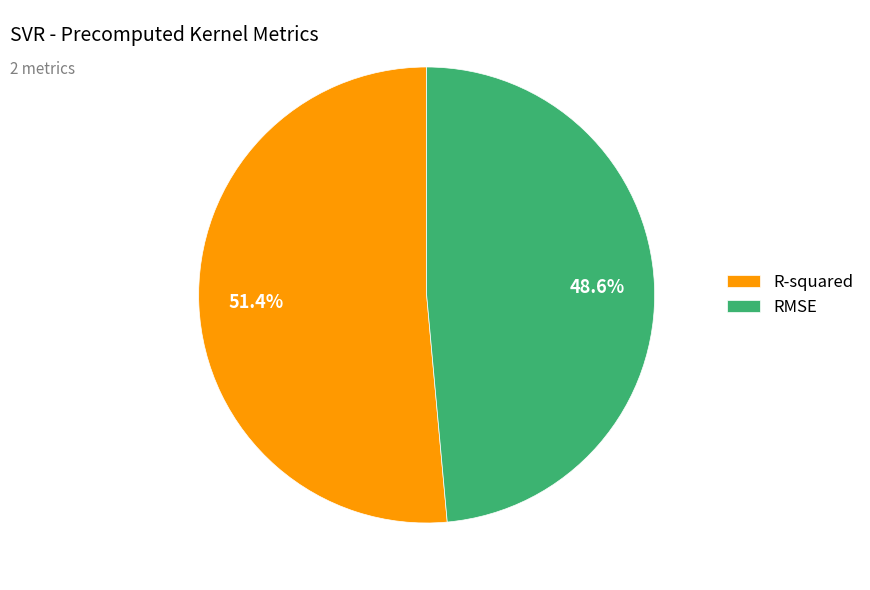

What percentage is NOT represented by R-squared?

48.6%